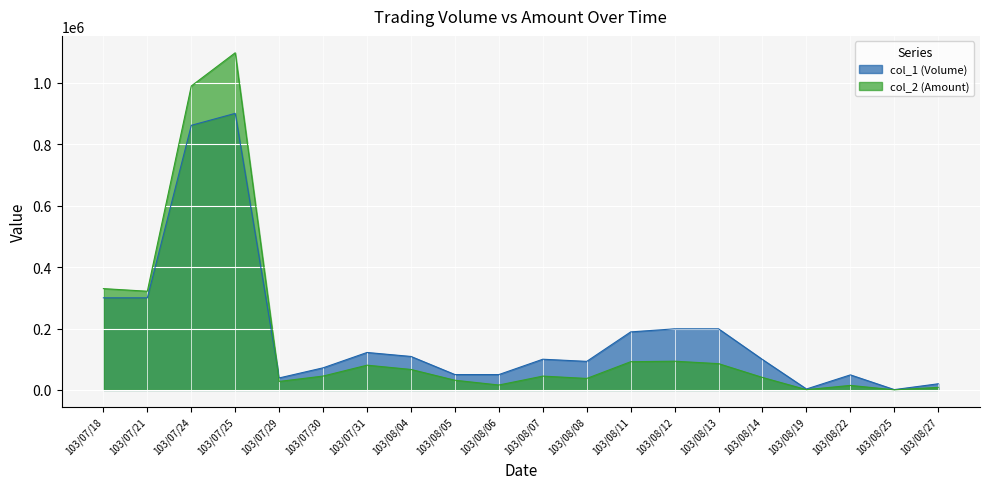

What is the greatest value displayed?

1098450